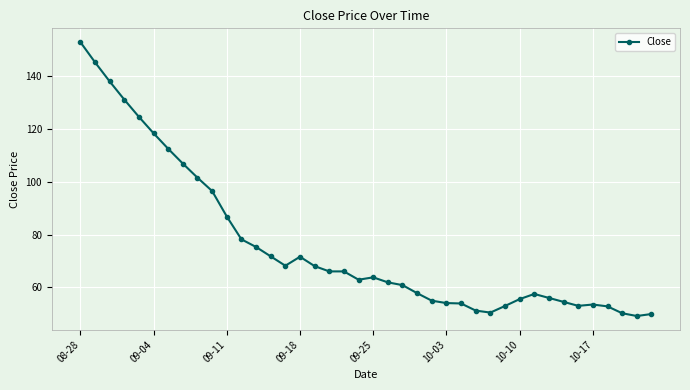

What is the sum of all values?

3036.8